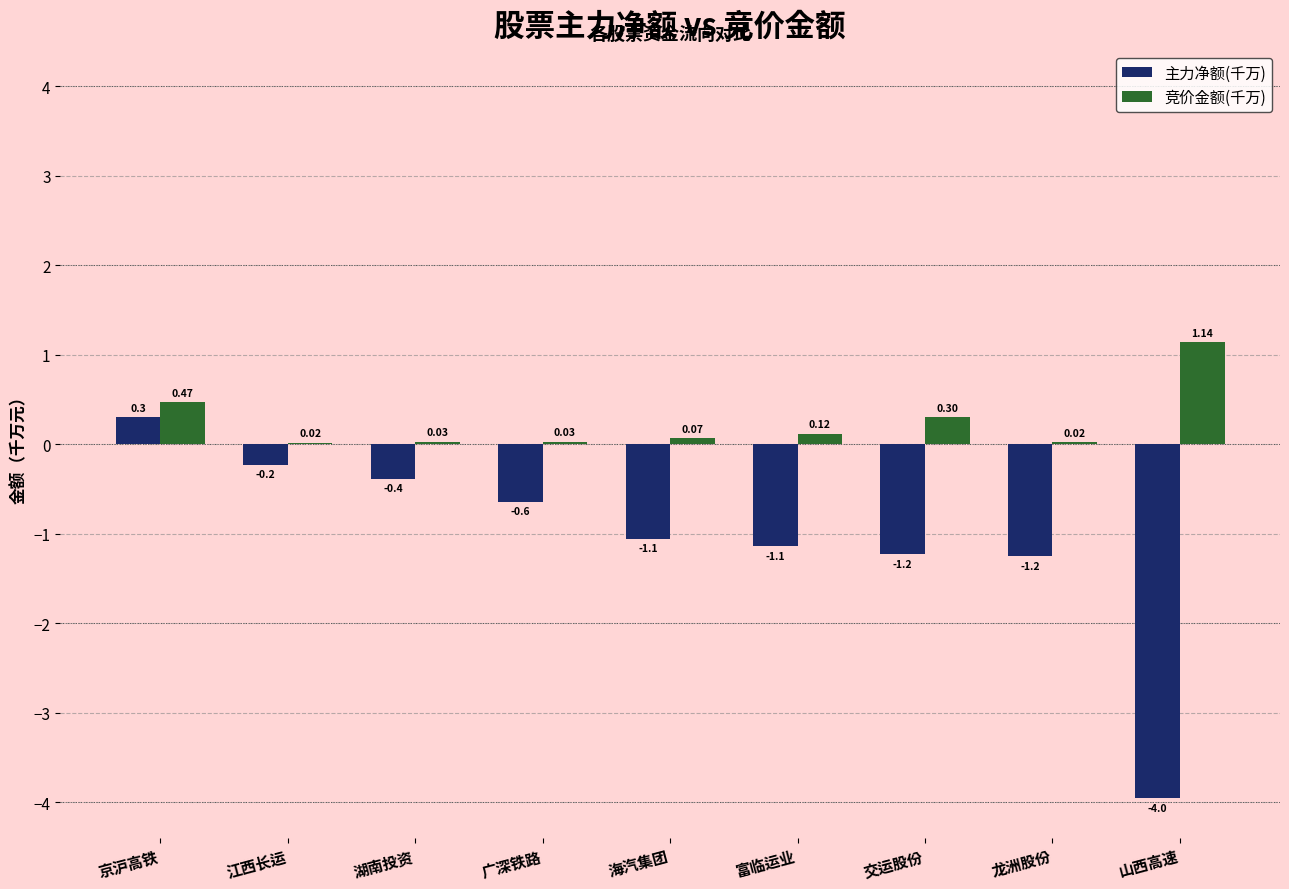

What is the total value across all series at 京沪高铁?

0.8